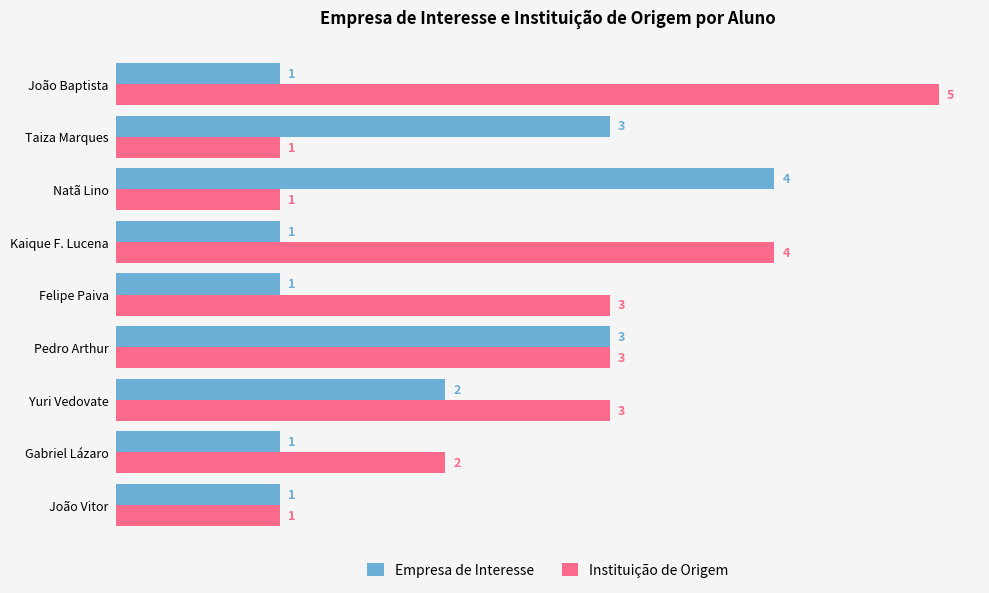

How many Instituição de Origem values are between 1 and 3?

7